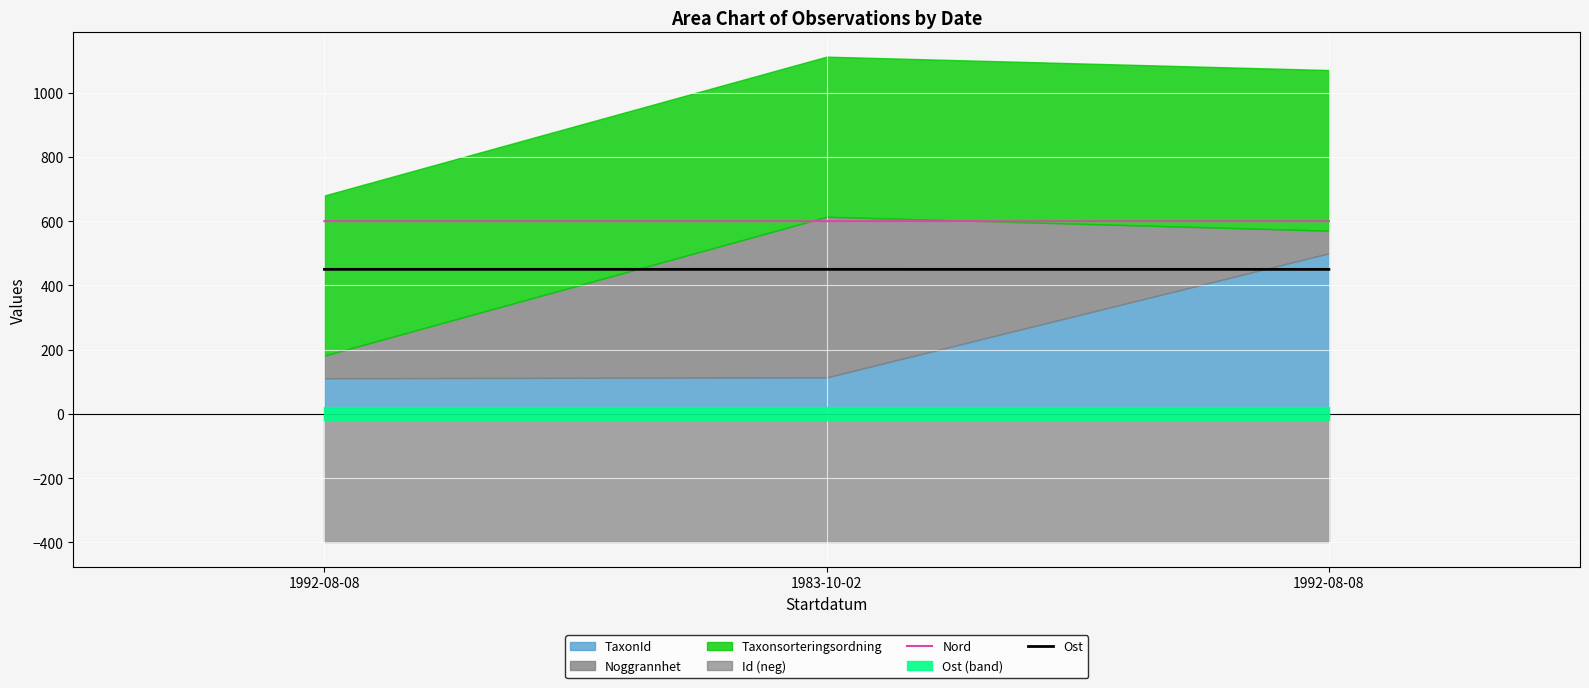

Which series has the largest total across all categories?

Nord